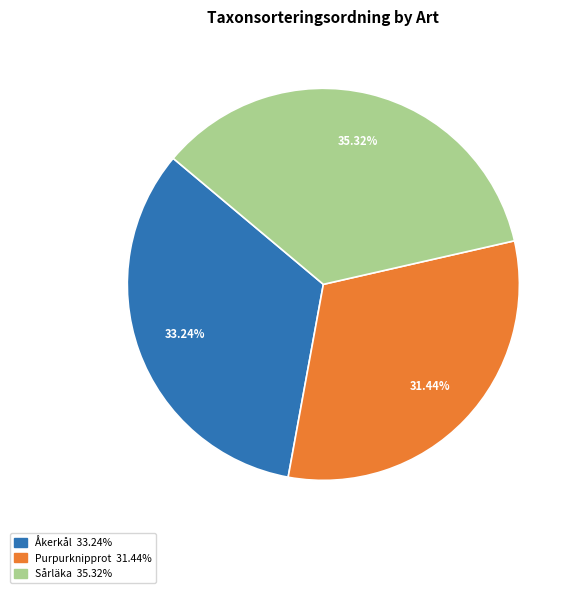

Is there a majority slice in this chart?

No